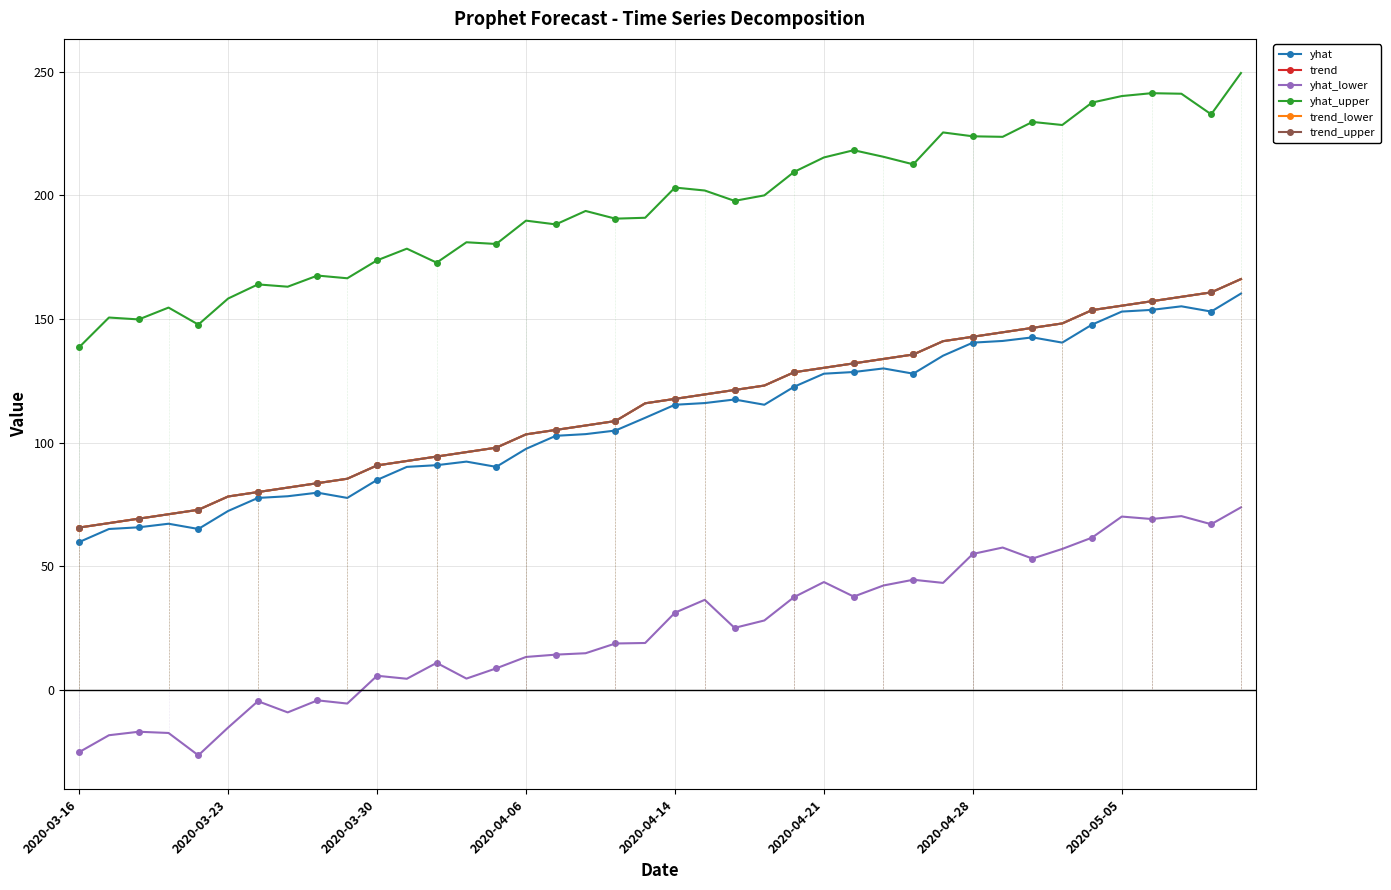

True or false: yhat_lower and yhat cross at least once.

False